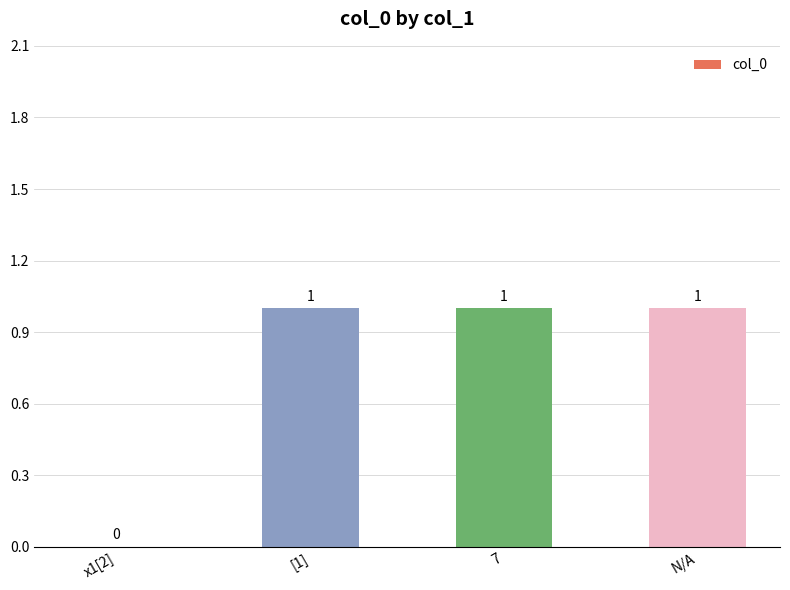

Are the bars horizontal?

No